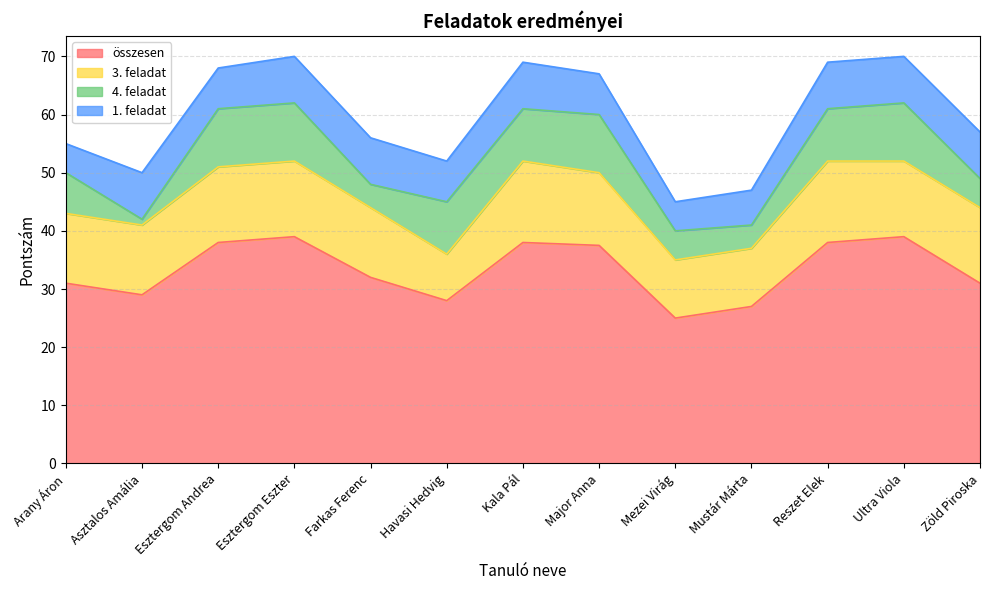

What is the approximate value of 3. feladat at Esztergom Eszter?

13.0